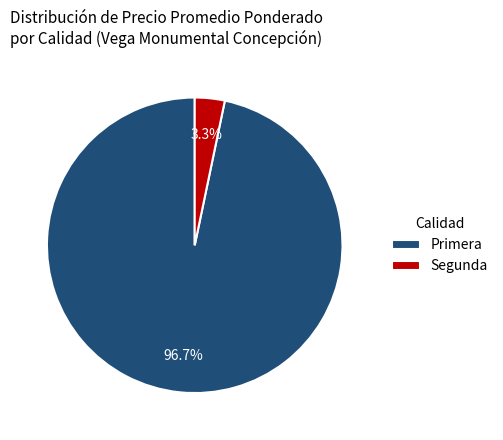

Is there a majority slice in this chart?

Yes